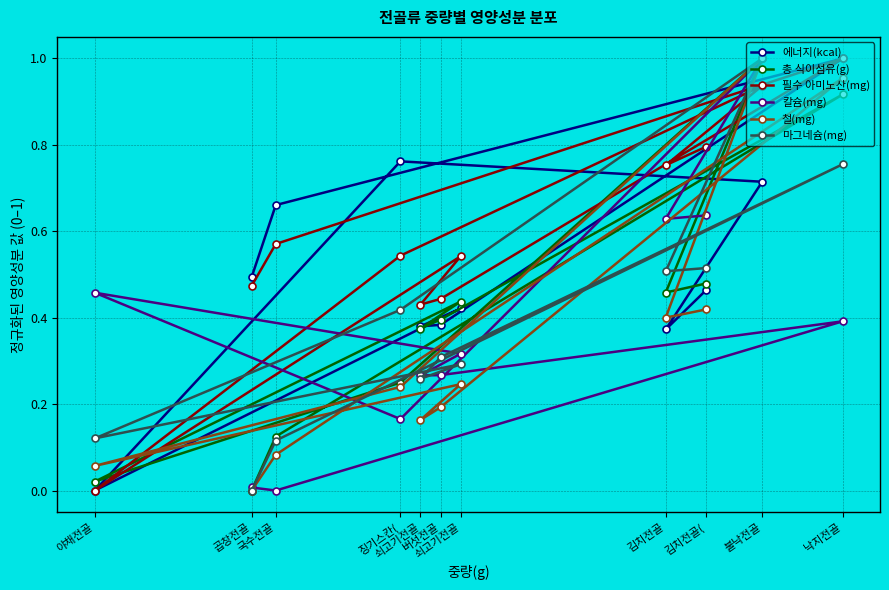

What is the sum of all 에너지(kcal) values?

5.7